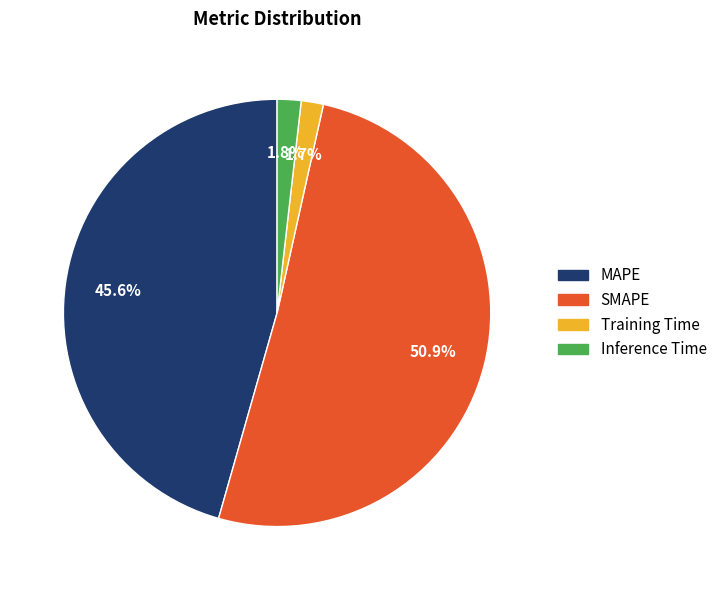

Is there any slice that represents more than half of the pie?

Yes